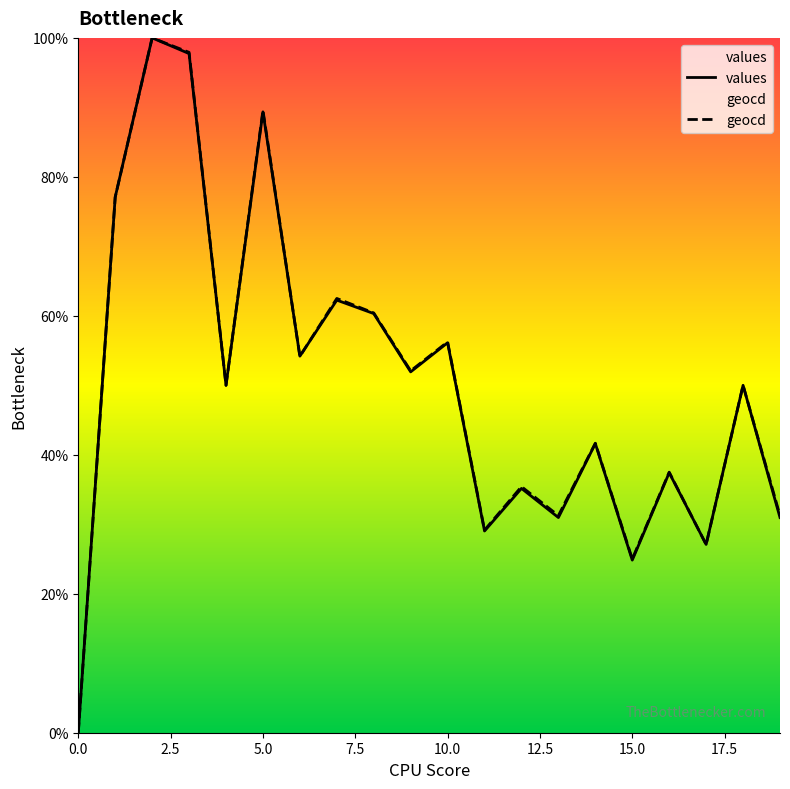

Read the geocd value at 14.

41.7